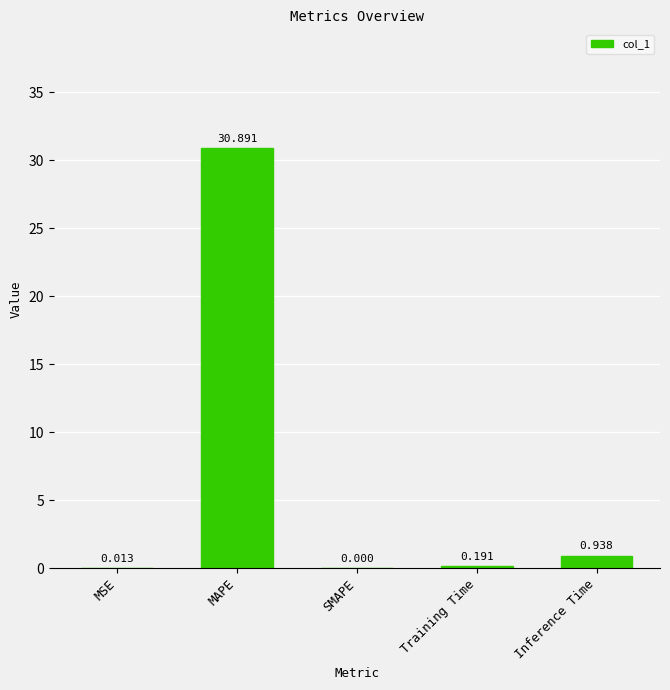

Which label corresponds to the largest value in the chart?

MAPE